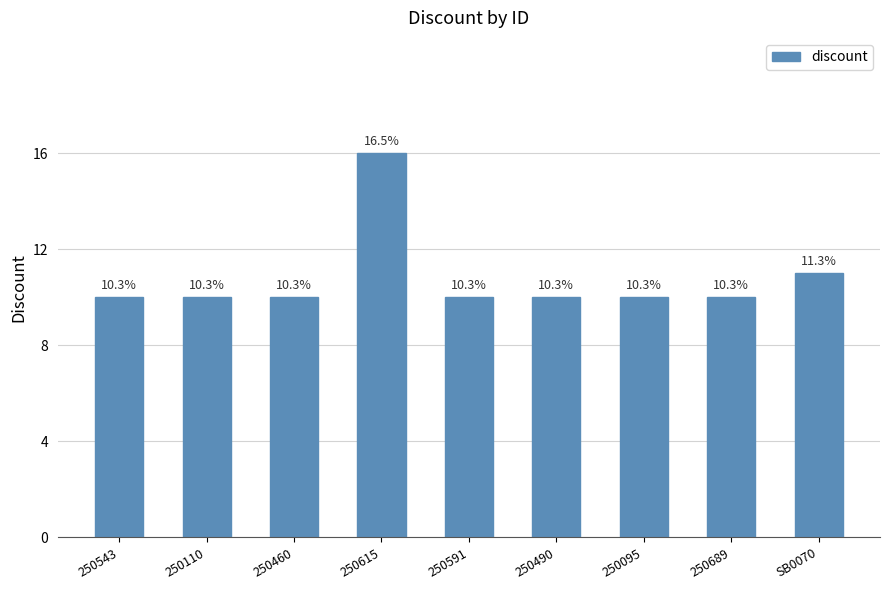

How many values are between 10 and 11?

8